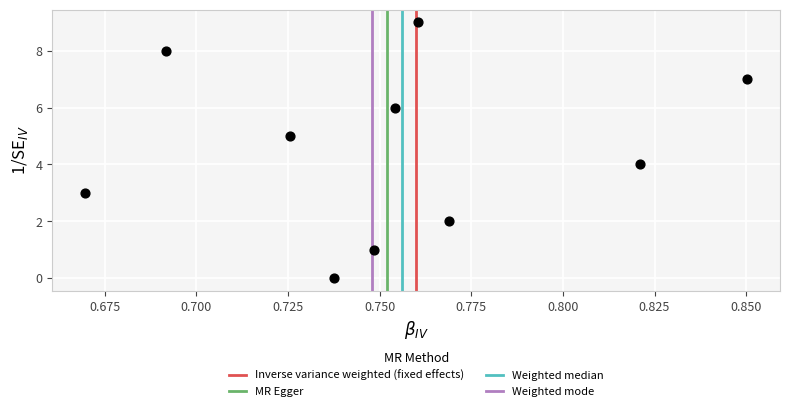

What is the range of Y values (max minus min)?

9